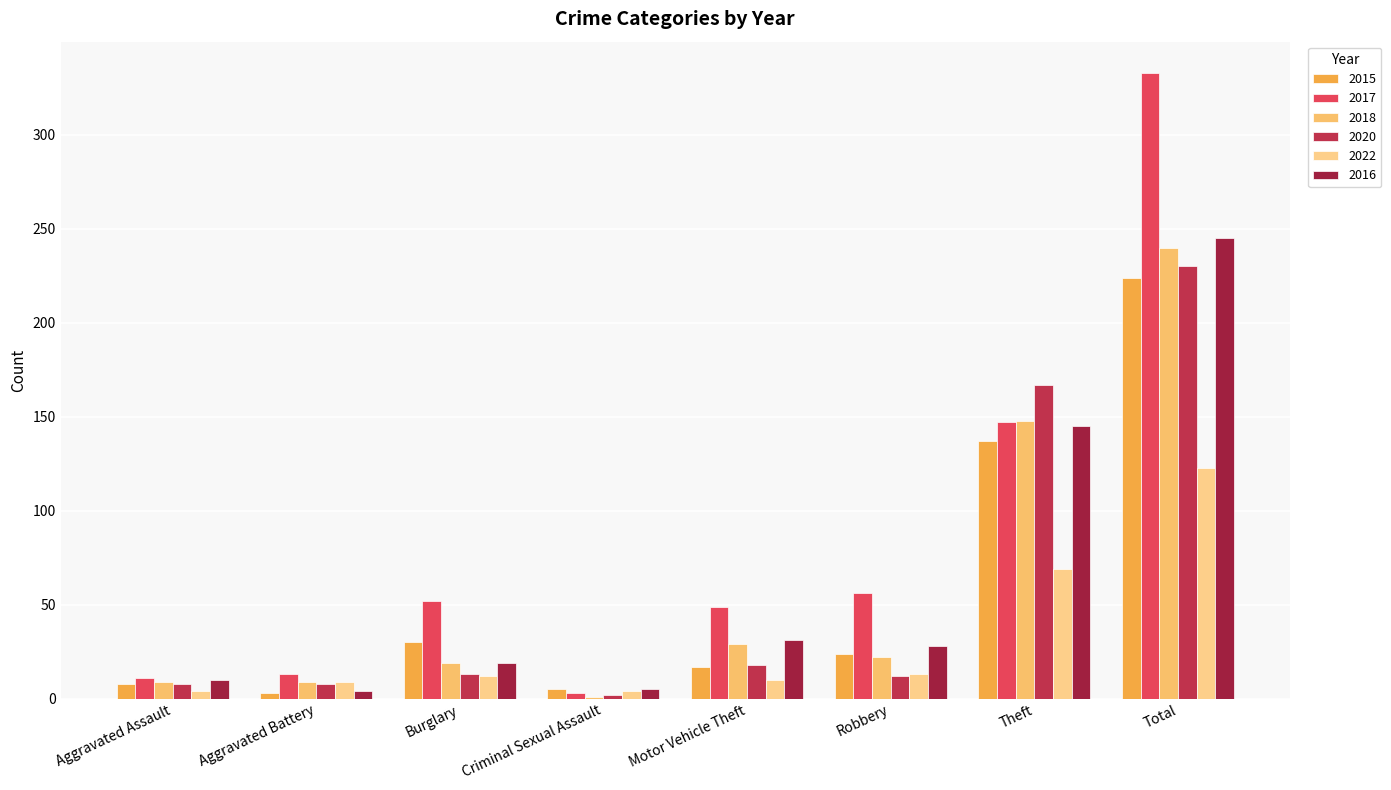

What is the total value across all series at Burglary?

145